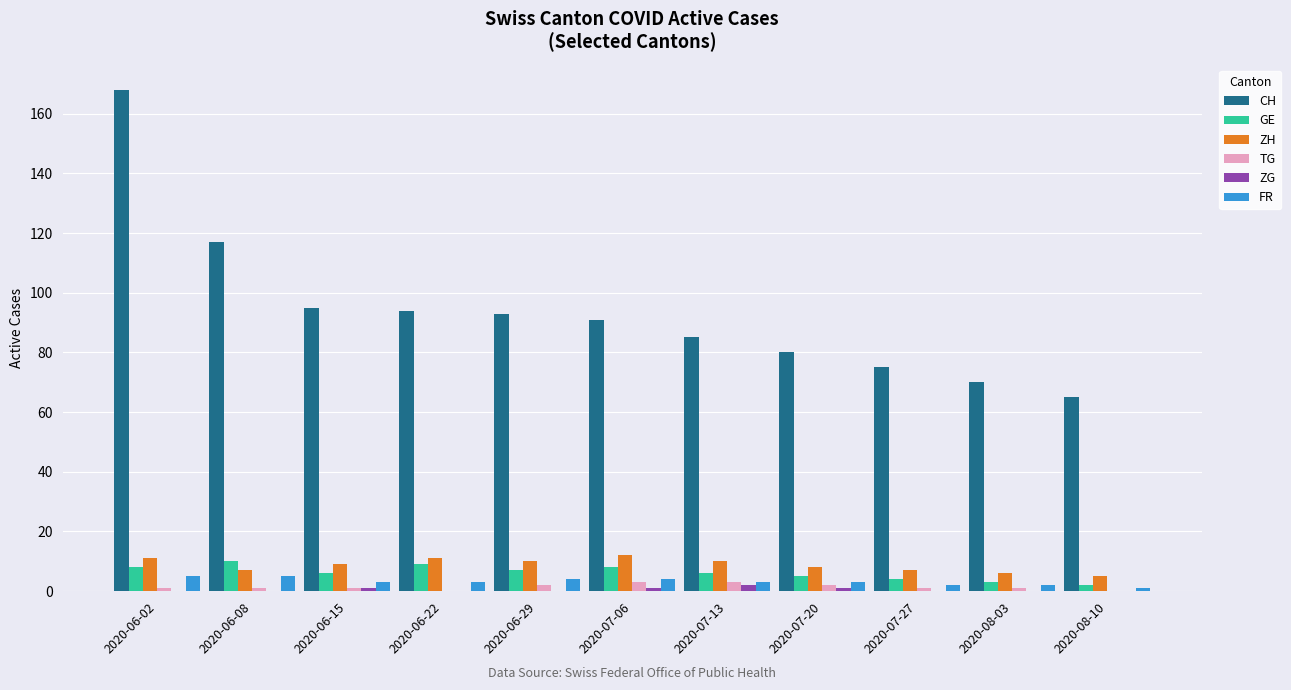

True or false: GE has a value of 3 at 2020-06-22.

False